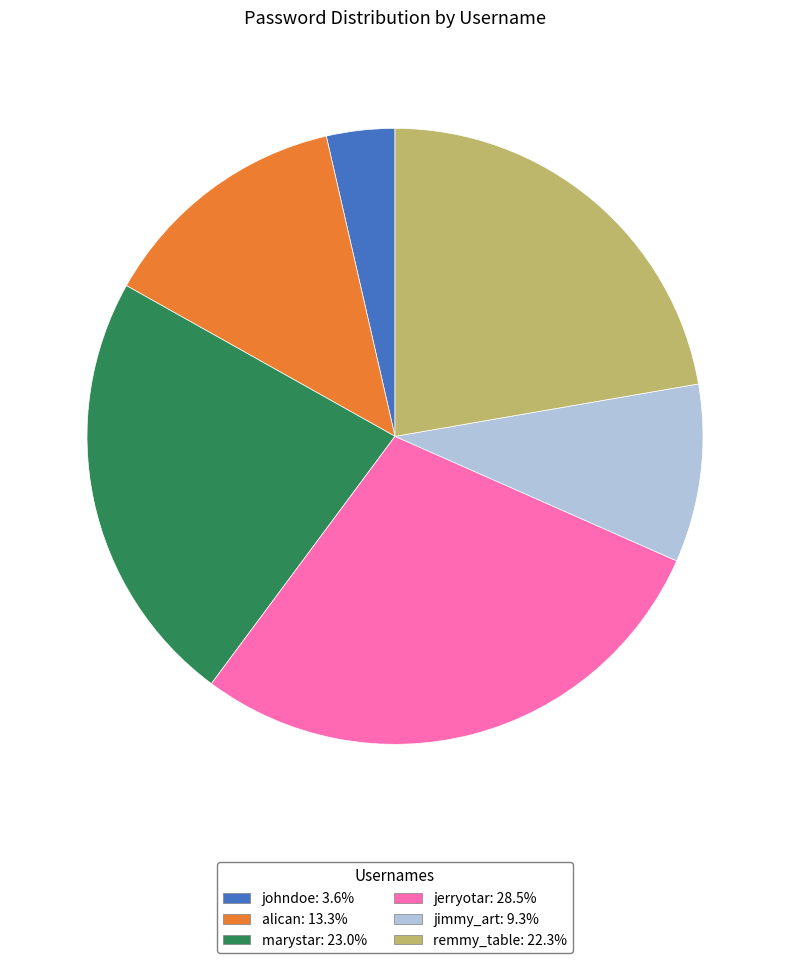

Which slice is the smallest?

johndoe